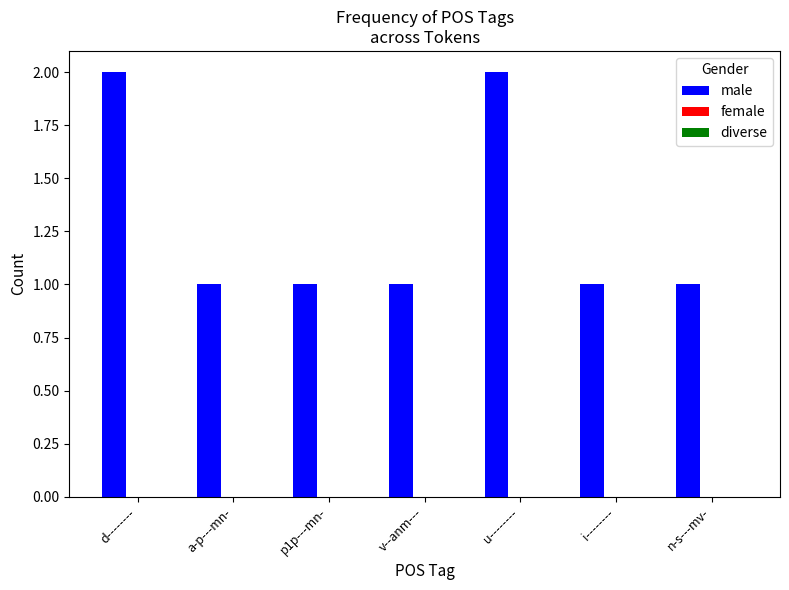

Reading left to right, list all the values displayed in this chart.

2	1	1	1	2	1	1